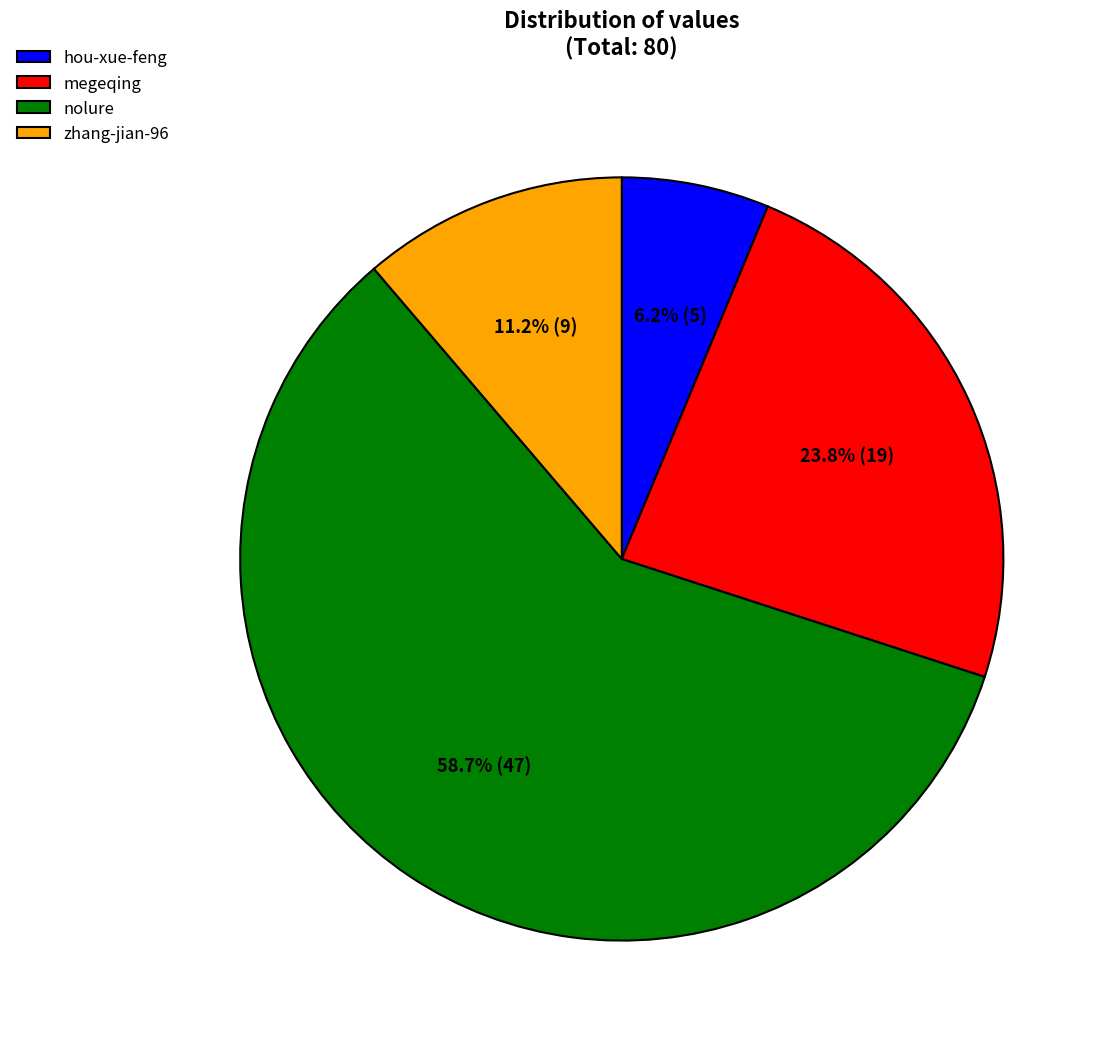

Does any single category account for the majority?

Yes